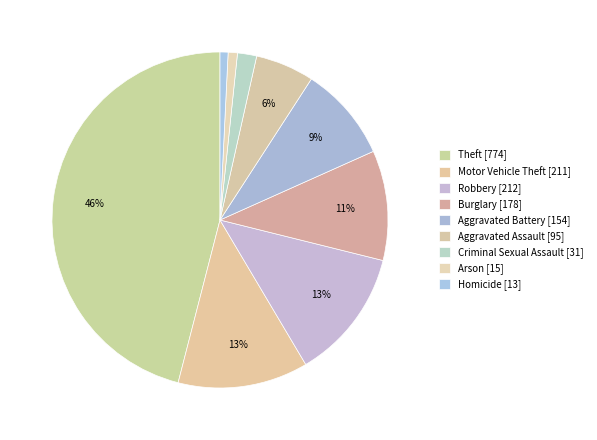

What is the ratio of the value at Arson to the value at Aggravated Battery?

0.1